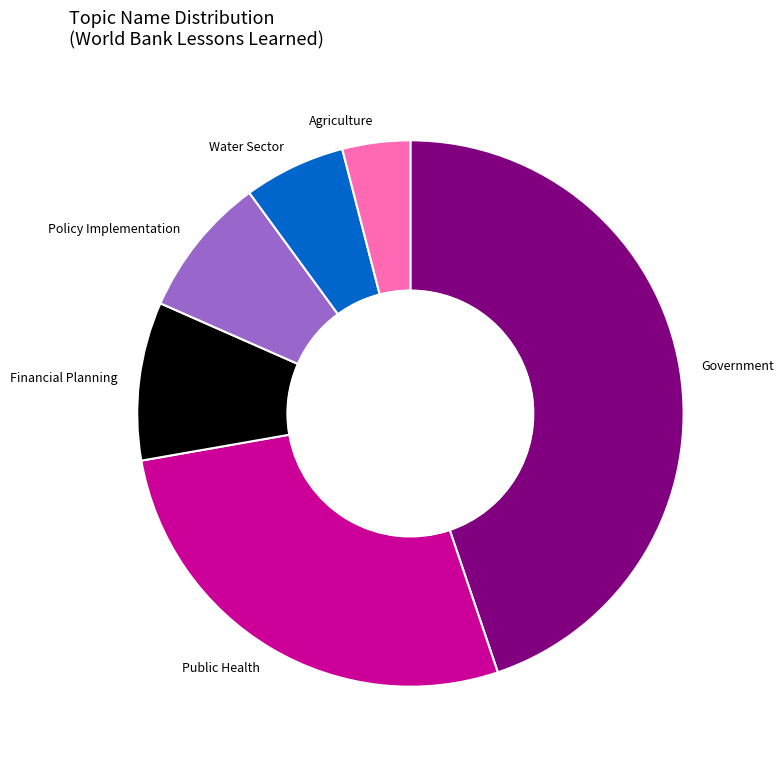

Which has a higher value, Policy Implementation or Government?

Government